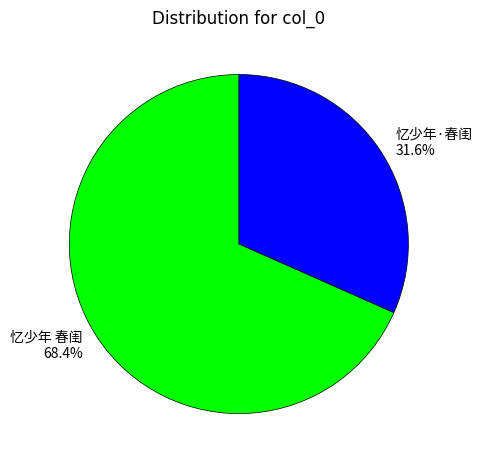

How many segments does this pie chart have?

2